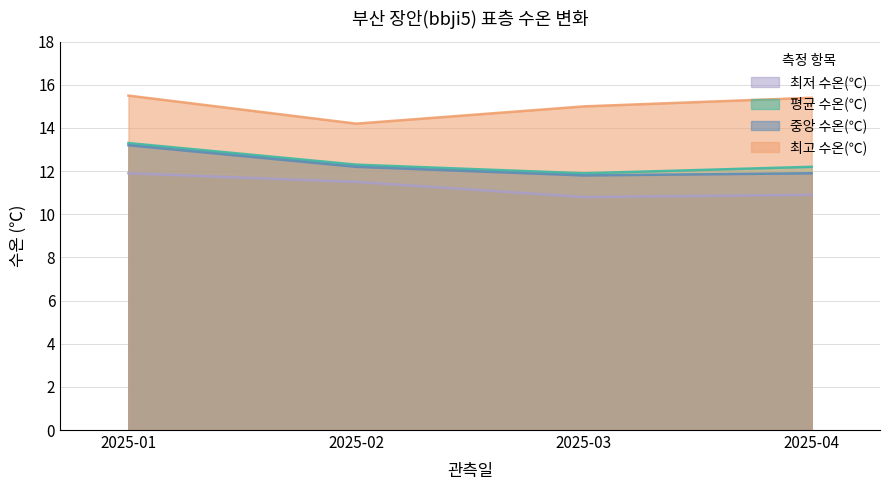

What is the sum of the 최저 수온(℃) values at 2025-04 and 2025-01?

22.8